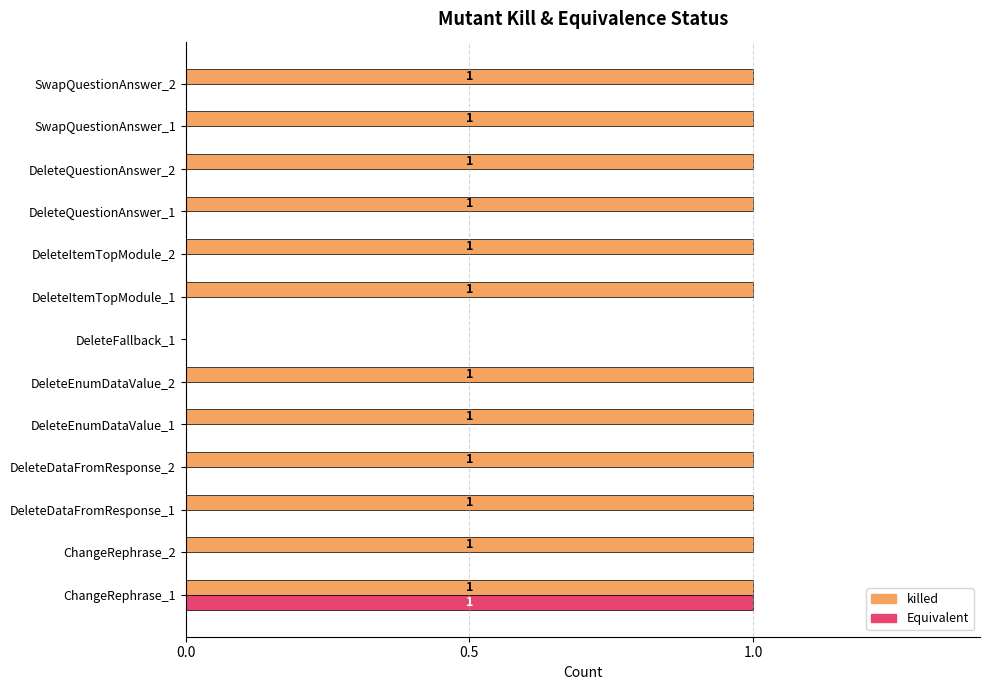

Between DeleteEnumDataValue_1 and DeleteFallback_1, which series saw the biggest shift?

killed